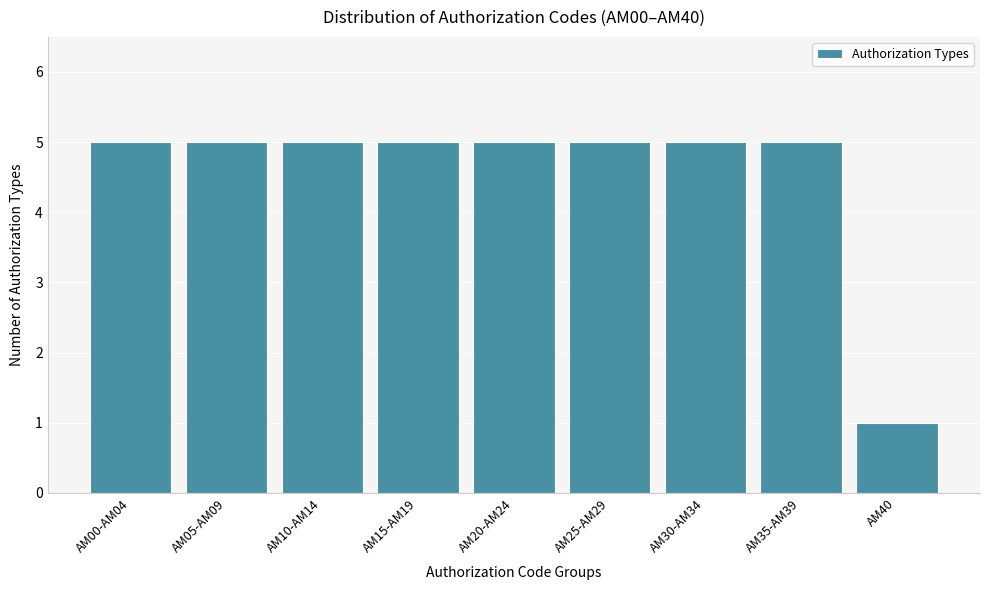

Reading right to left, transcribe all the data shown in this chart.

1	5	5	5	5	5	5	5	5